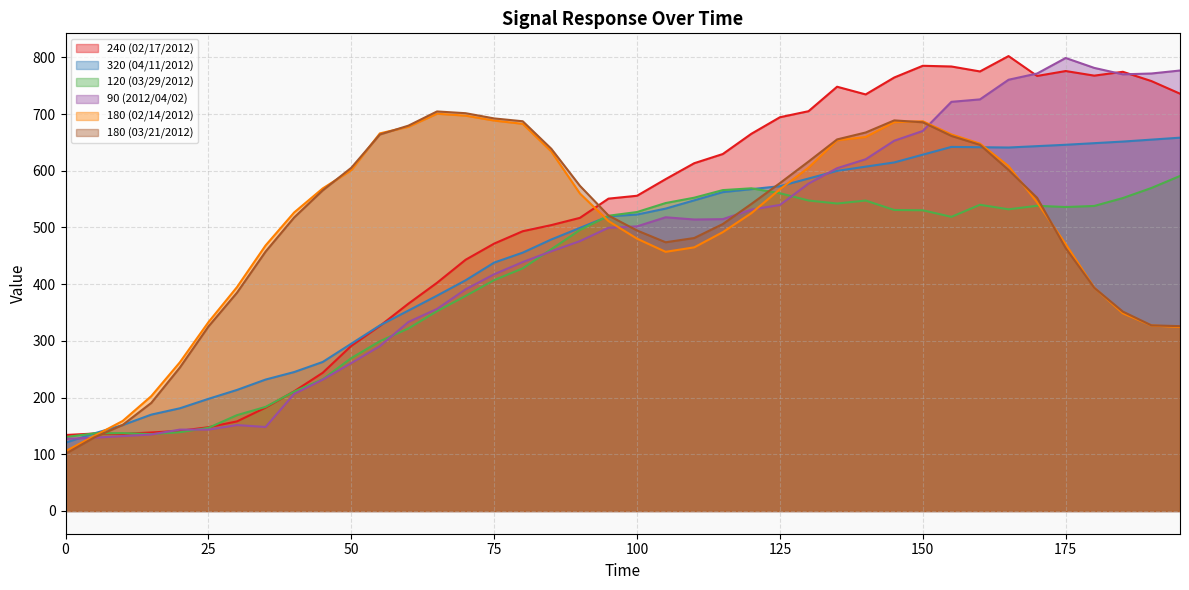

Between 125 and 90, which is larger?

125